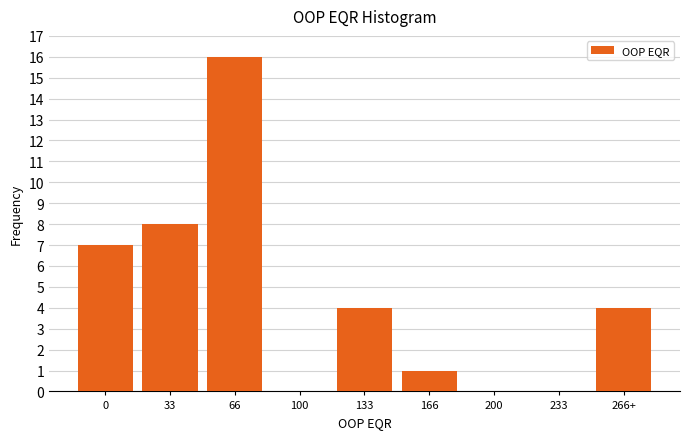

Reading left to right, extract all data points from this chart.

0=7	33=8	66=16	100=0	133=4	166=1	200=0	233=0	266+=4